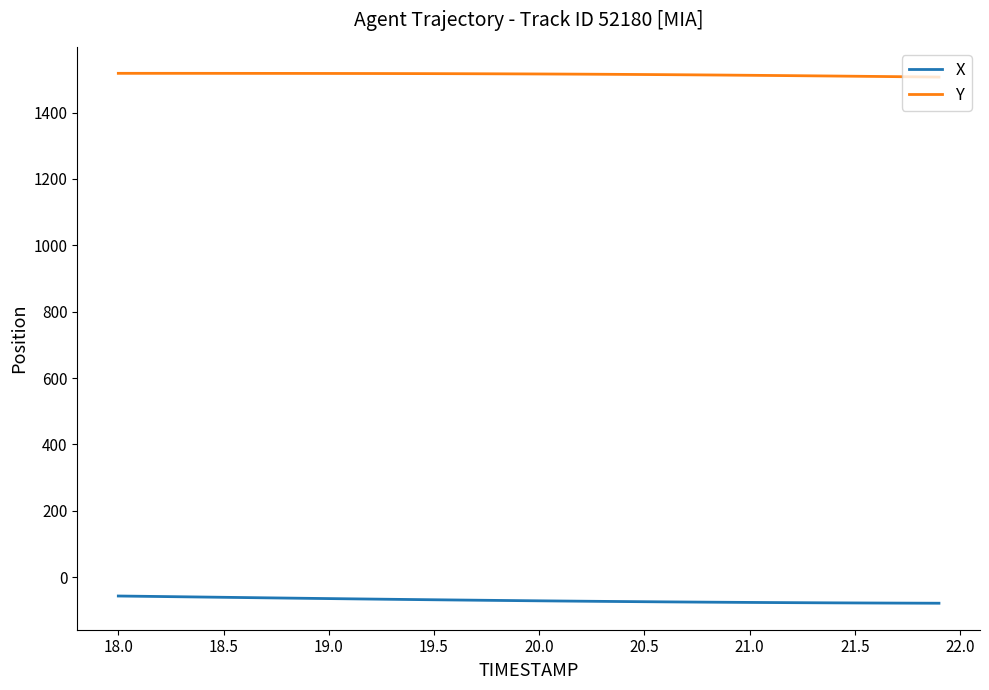

True or false: Y and X cross at least once.

False